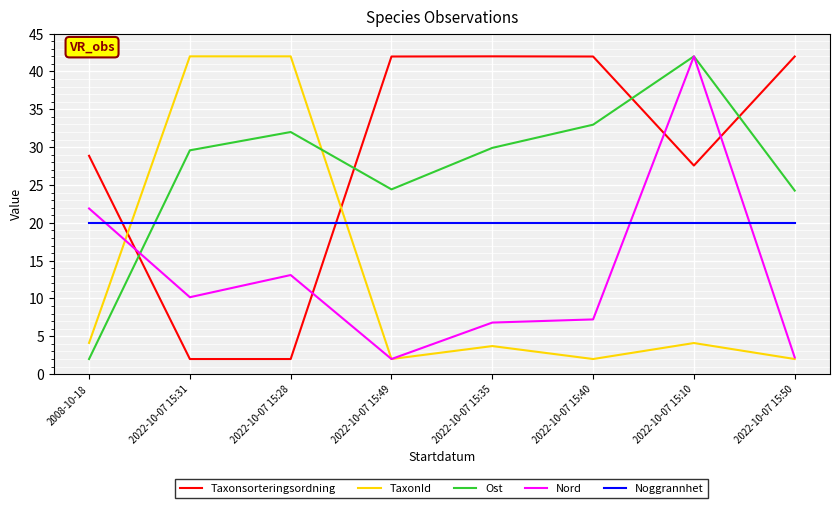

Is the value of TaxonId at 2022-10-07 15:28 greater than the value of Taxonsorteringsordning at 2022-10-07 15:31?

Yes